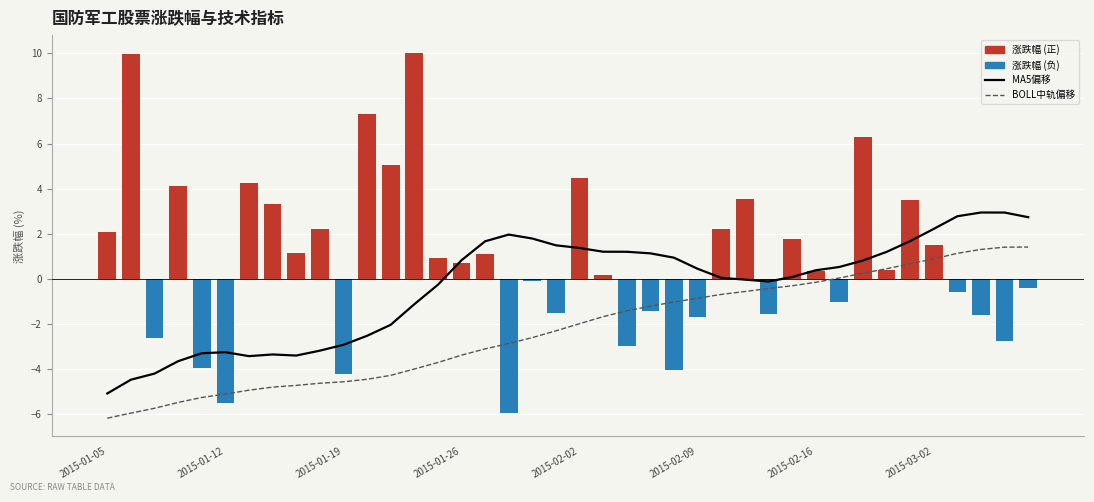

Rank the series by their average value, from lowest to highest.

BOLL中轨, MA5均线, 涨跌幅